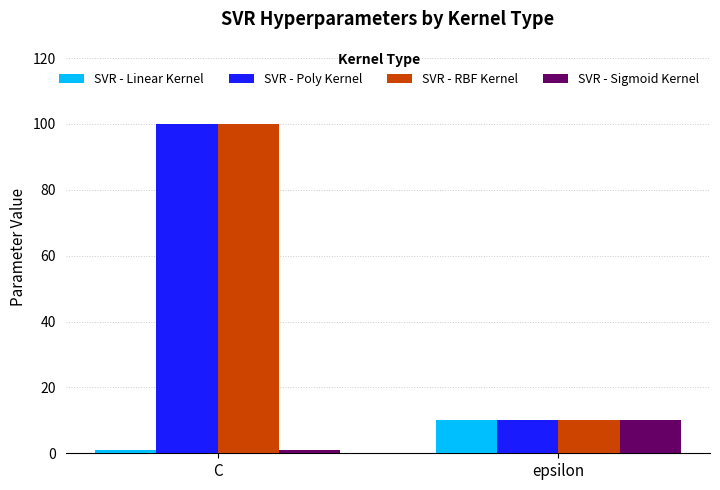

What is the average value of the SVR - Poly Kernel series?

55